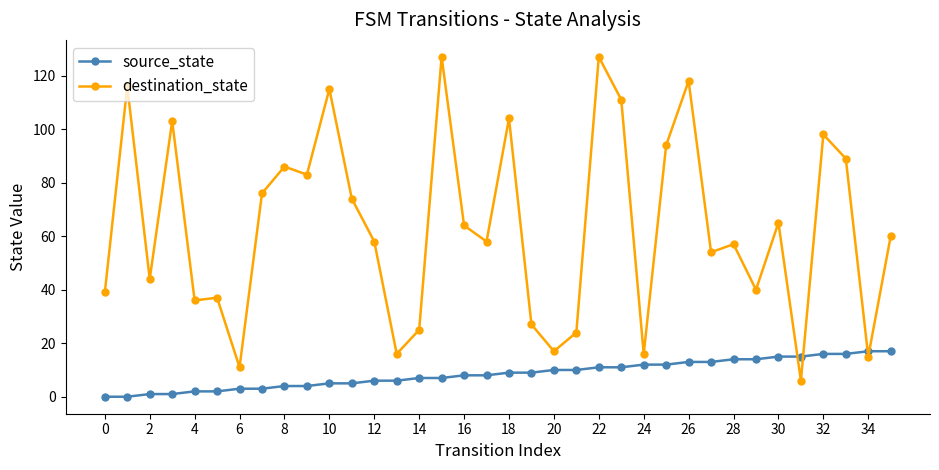

What is the sum of all source_state values?

306